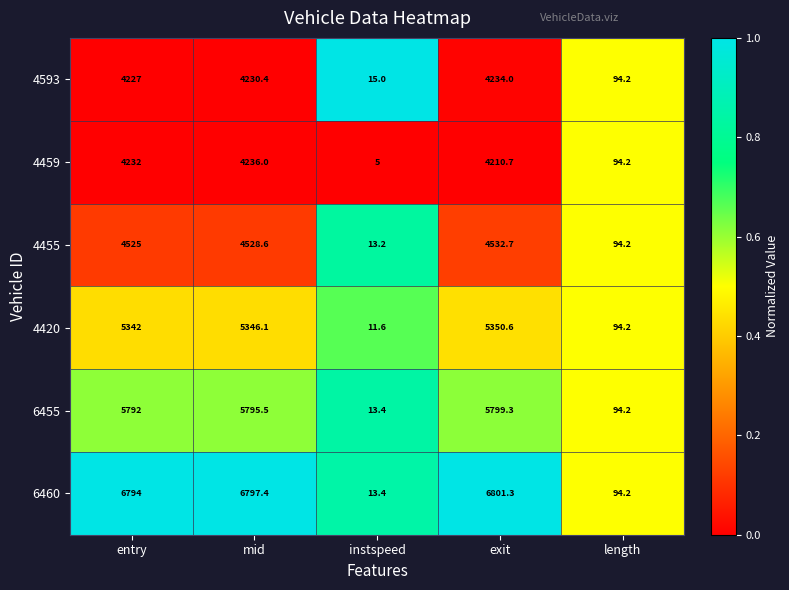

What is the spread (max minus min) of values at instspeed?

10.0